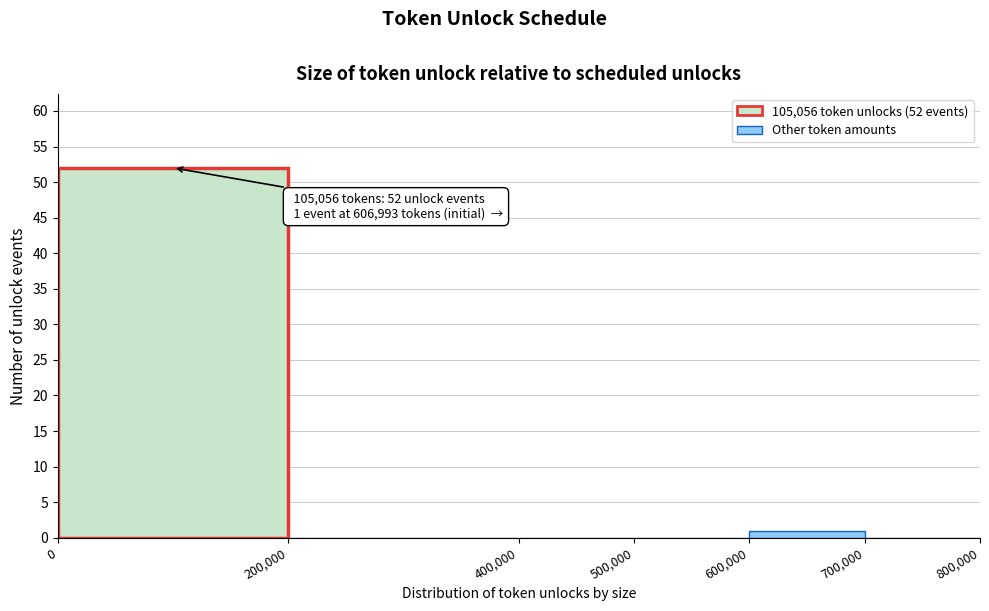

Which range on the x-axis has the tallest bar?

0 to 200,000